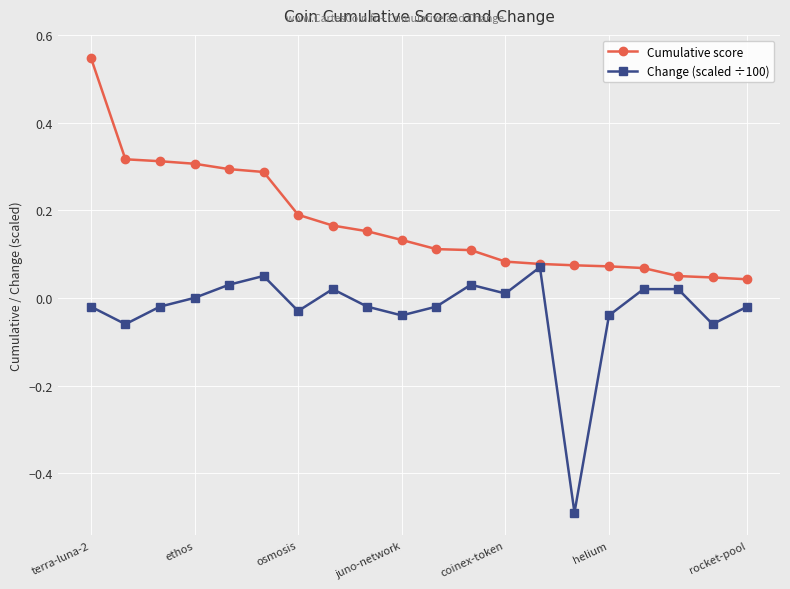

List the series in order of their overall mean, lowest first.

Change (scaled ÷100), Cumulative score